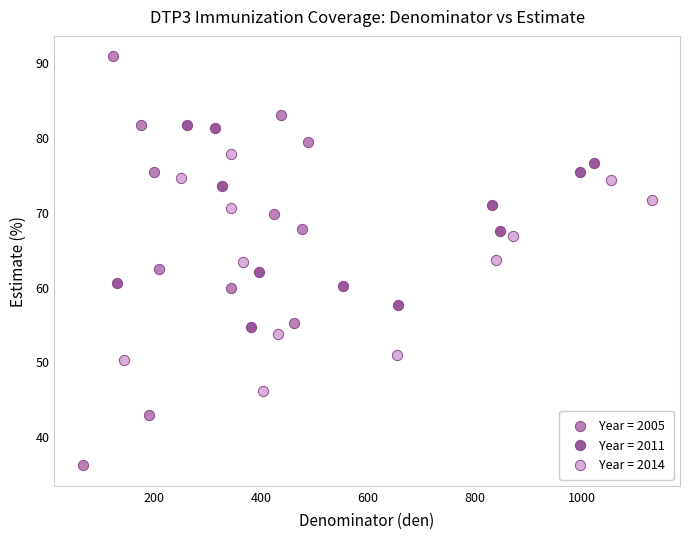

Which series contains the lowest Y value?

Year = 2005